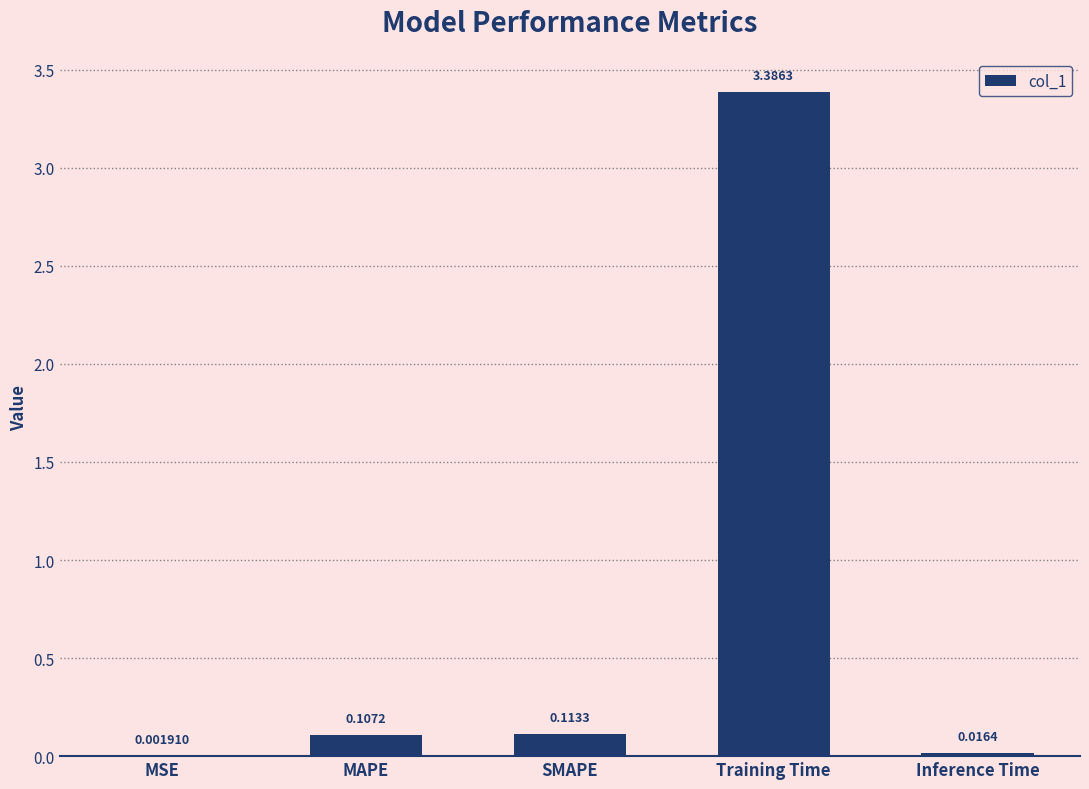

True or false: the data shows 3.4 at Training Time.

True